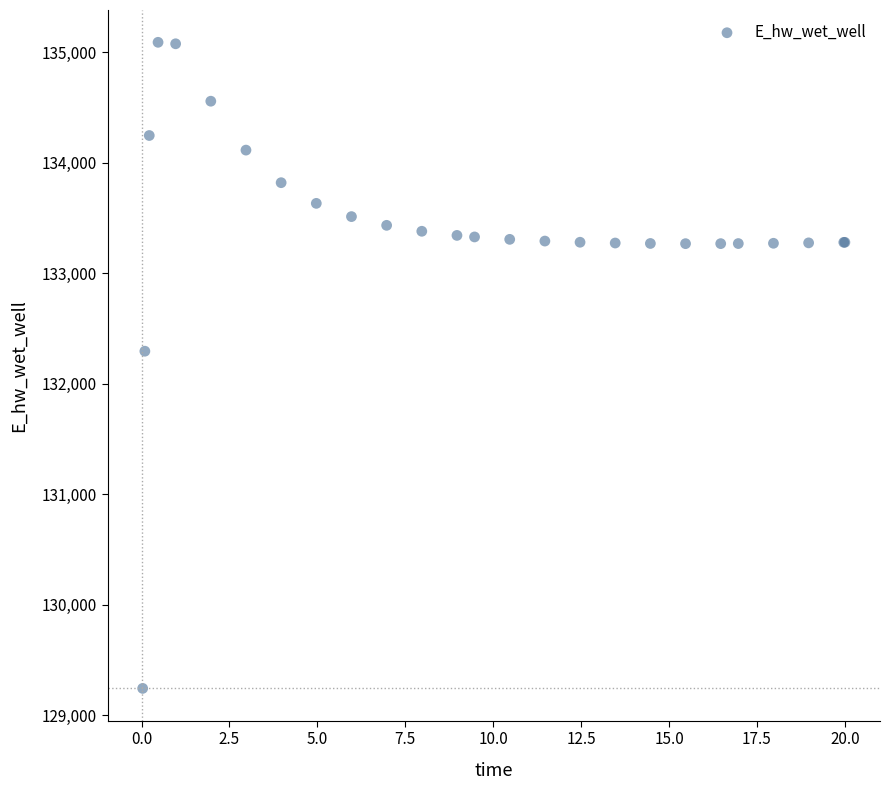

What Y value in the scatter plot is closest to 132166?

132294.7